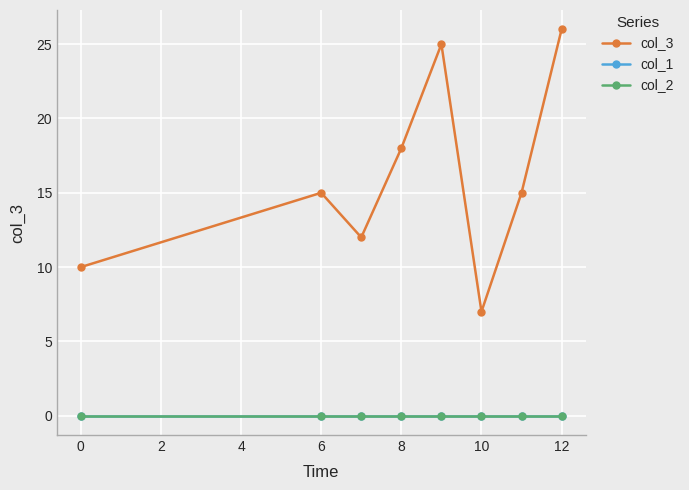

Which series has the widest spread of values?

col_3